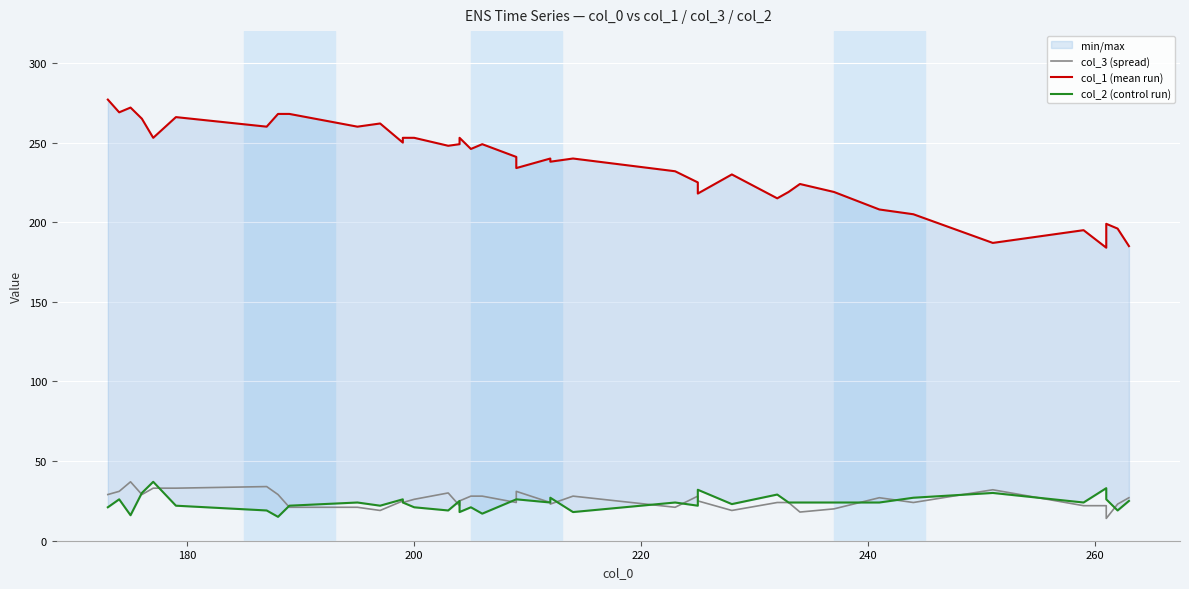

Reading left to right, extract all data points from this chart.

col_3 (spread): 29	31	37	29	33	33	34	29	21	21	19	25	24	26	30	22	25	28	28	24	31	24	23	28	21	28	25	19	24	24	18	20	27	24	32	22	22	14	23	27
col_1 (mean run): 277	269	272	265	253	266	260	268	268	260	262	250	253	253	248	249	253	246	249	241	234	240	238	240	232	225	218	230	215	219	224	219	208	205	187	195	184	199	196	185
col_2 (control run): 21	26	16	30	37	22	19	15	22	24	22	26	24	21	19	25	18	21	17	26	26	24	27	18	24	22	32	23	29	24	24	24	24	27	30	24	33	26	19	25